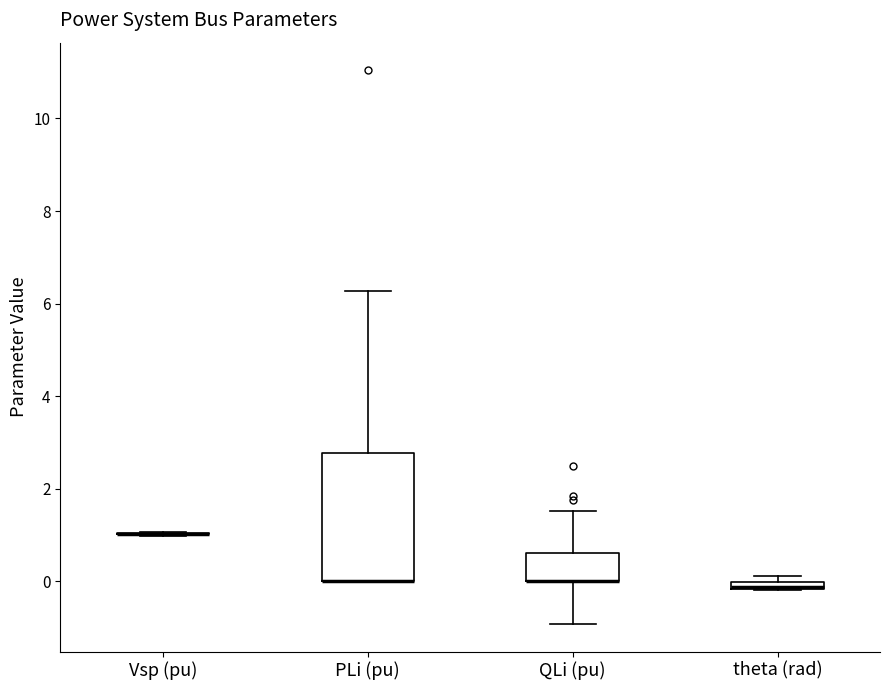

Which box is the tallest, from its lower edge to its upper edge?

PLi (pu)